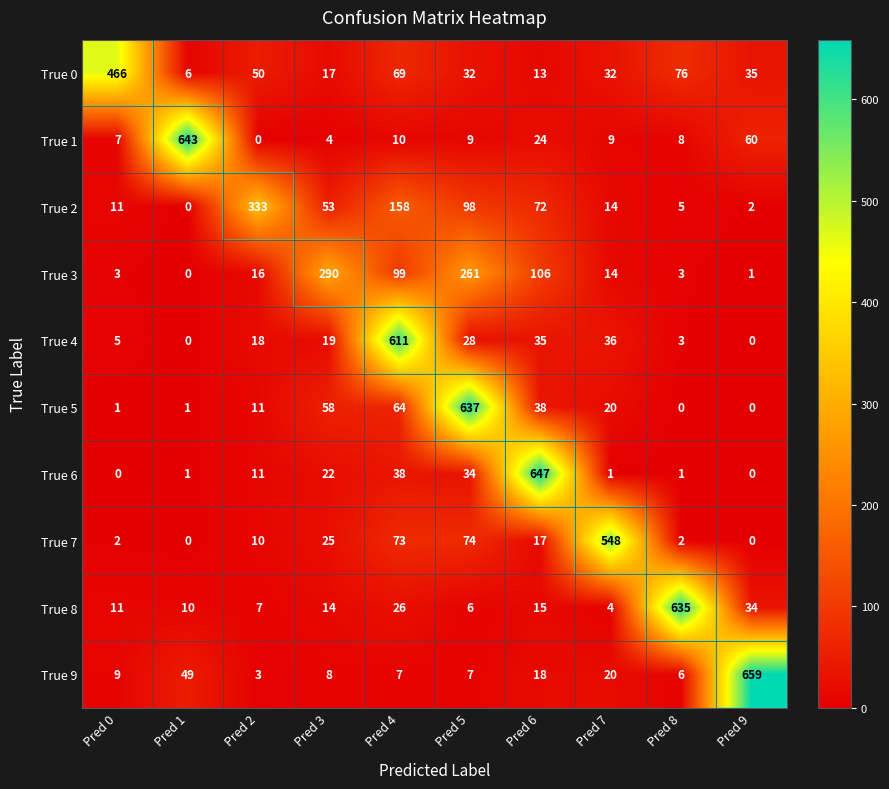

Count the number of data series in this chart.

10